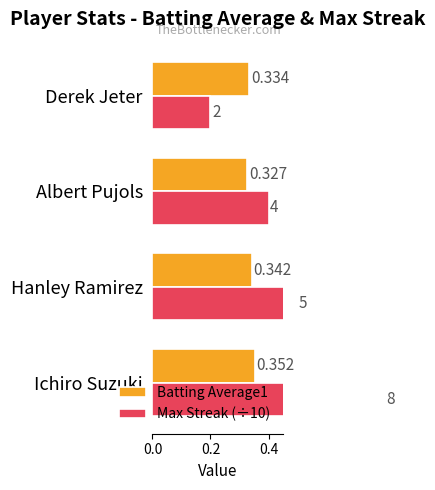

Which series has the largest range (max minus min)?

Max Streak (÷10)